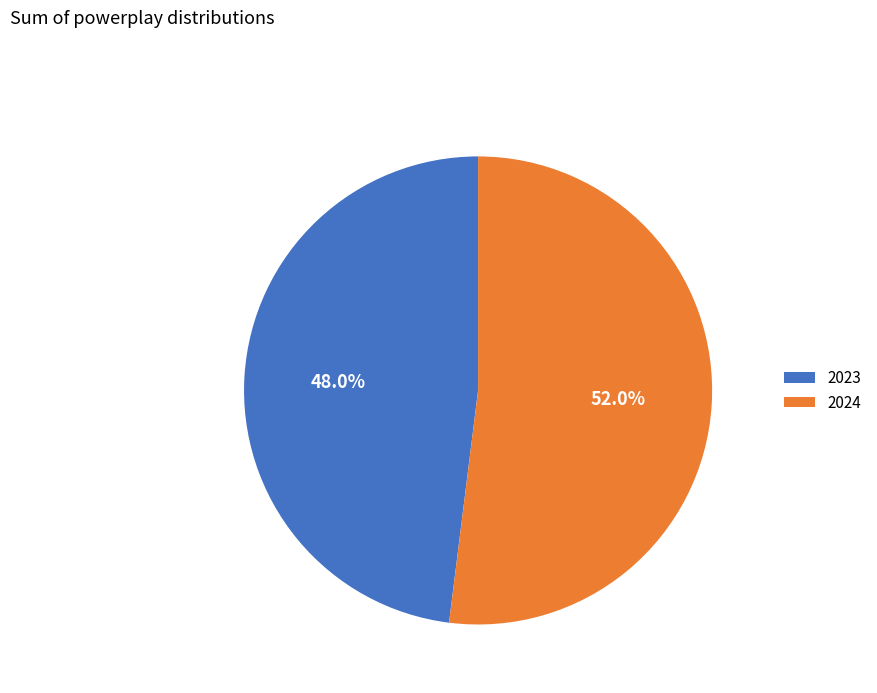

Do 2023 and 2024 together represent more than half of the pie?

Yes